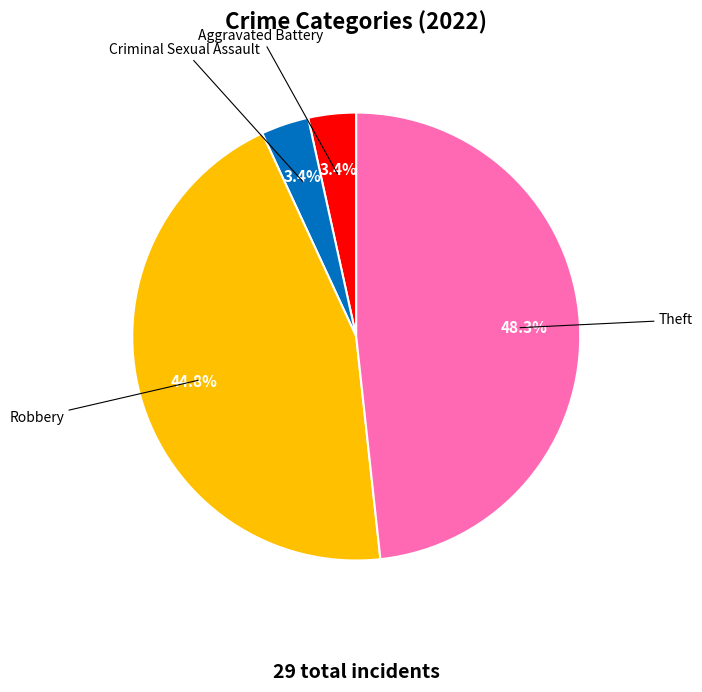

Does any single category account for the majority?

No